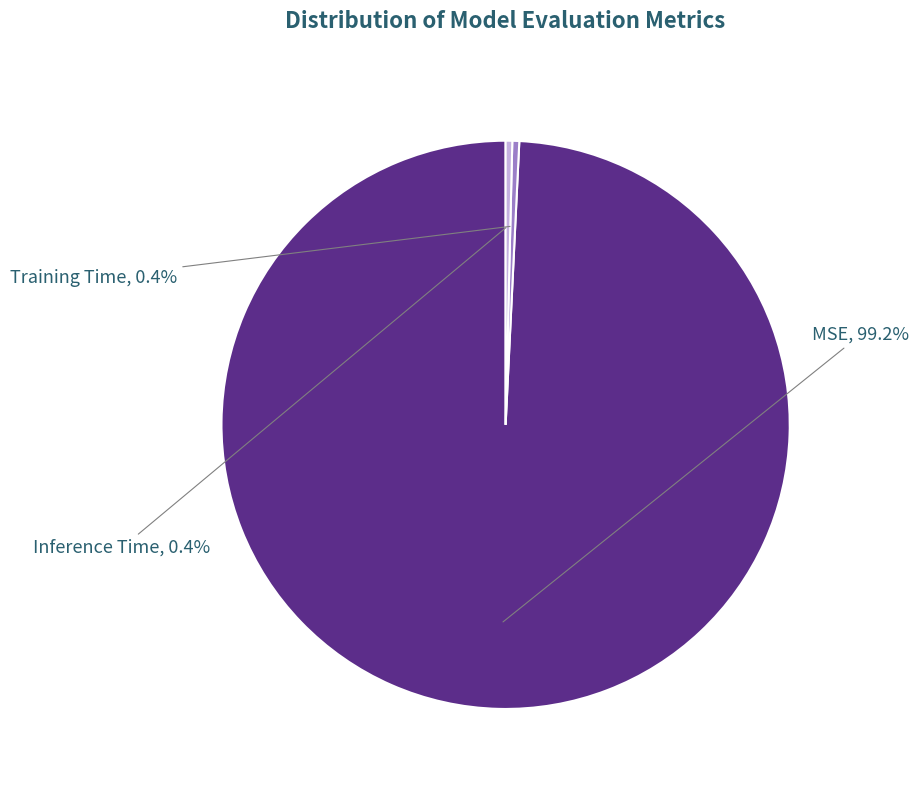

How many slices are in this pie chart?

3